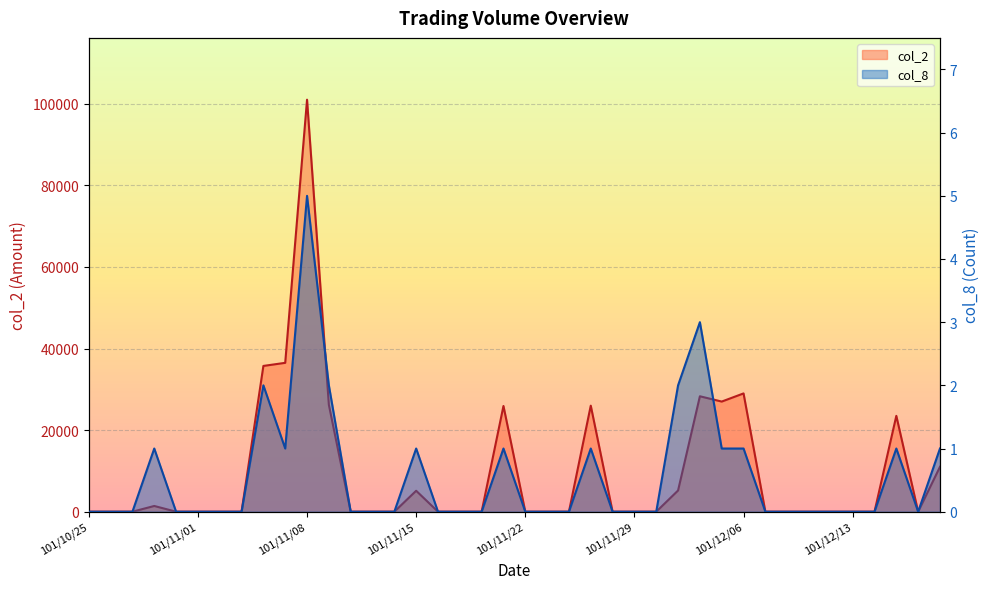

The col_2 series shows 36235 at 101/11/26. True or false?

False